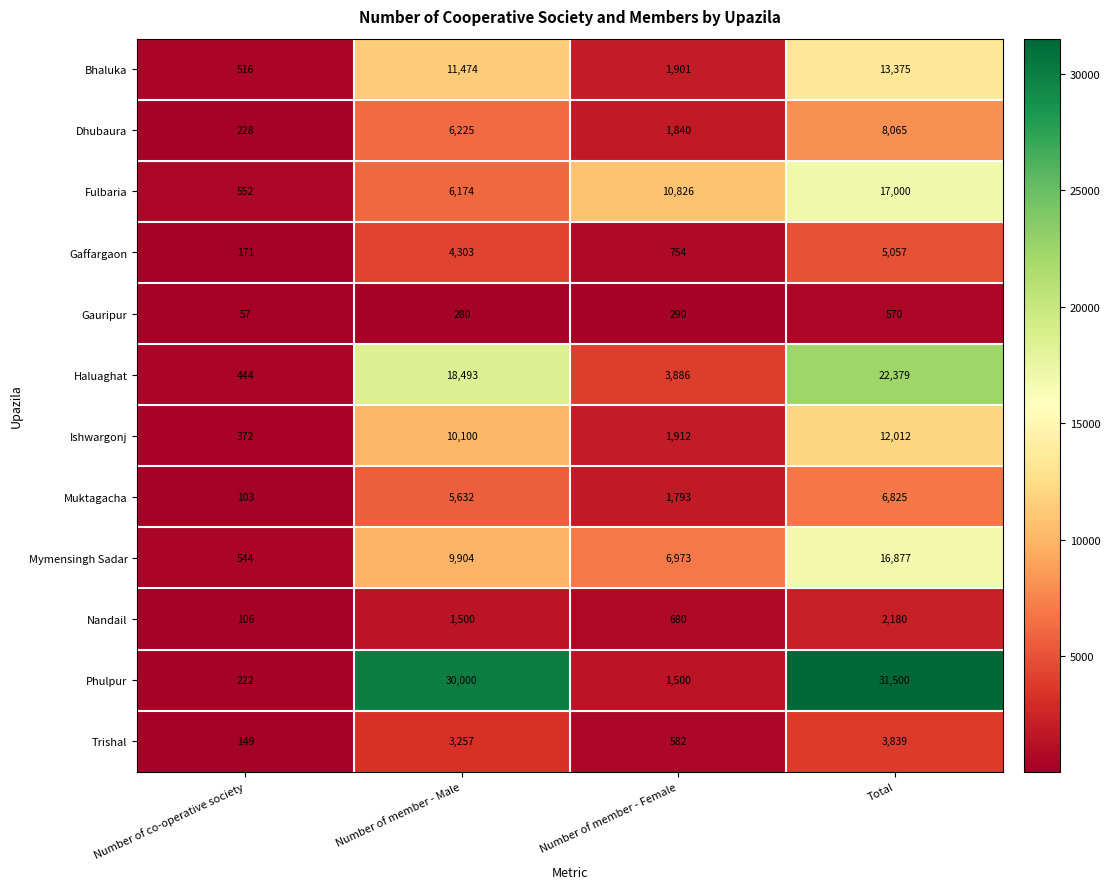

Which category has the highest value in the Fulbaria series?

Total